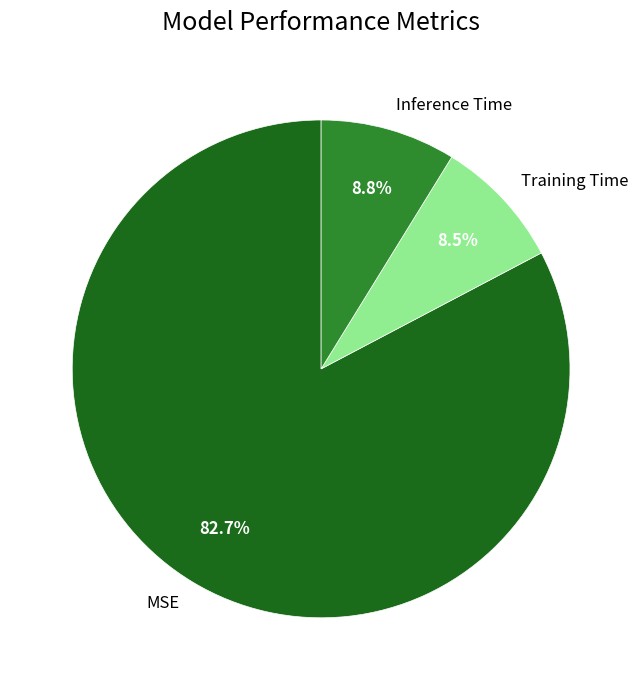

Does Training Time represent more than half of the total?

No